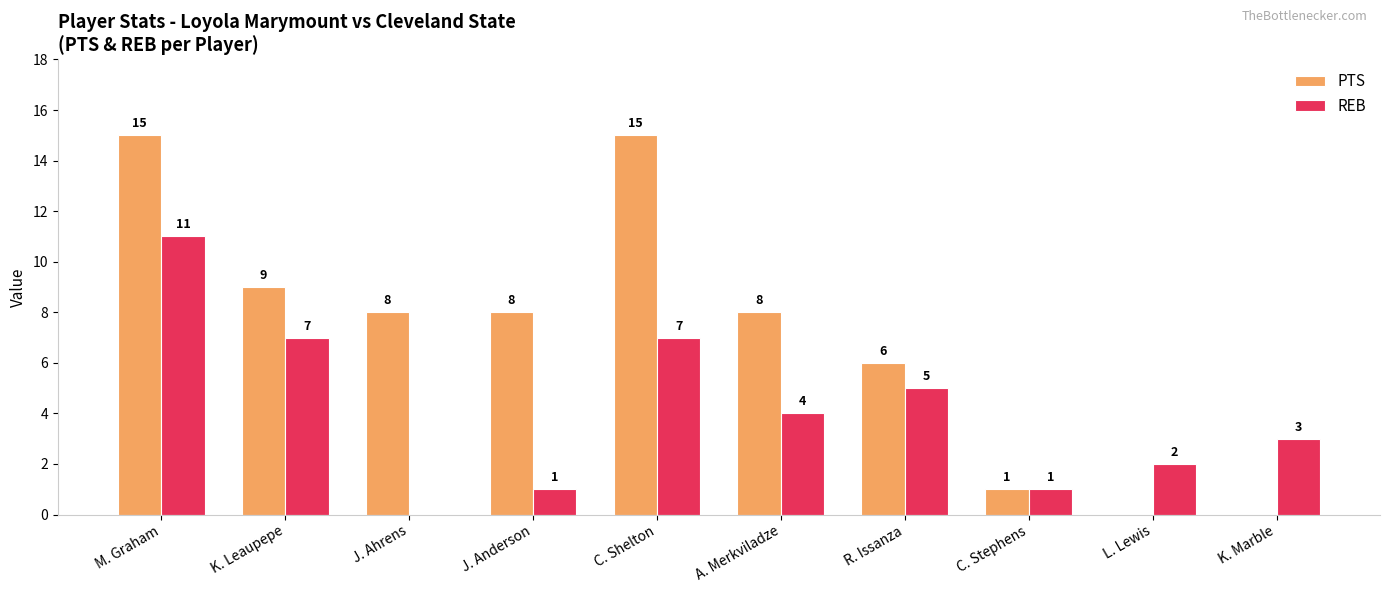

What is the sum of the REB values at J. Ahrens and K. Marble?

3